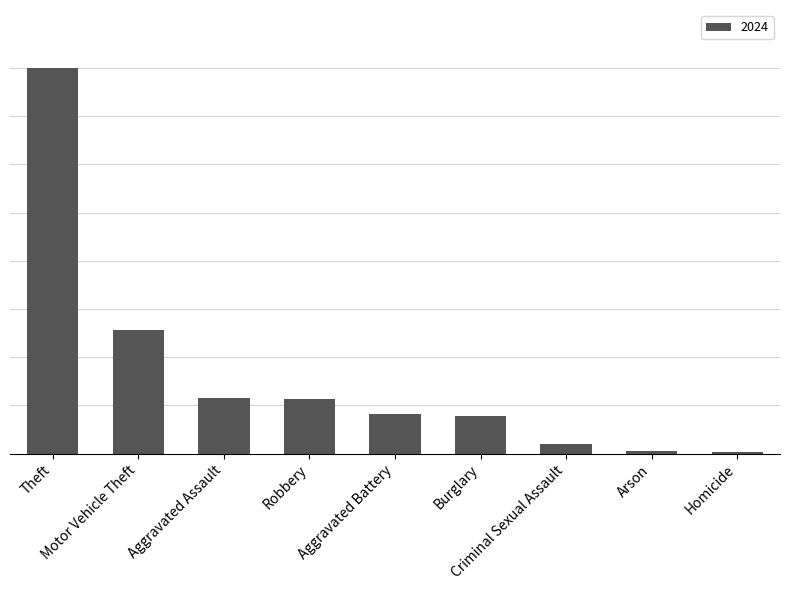

What is the label of the 1st bar from the left?

Theft